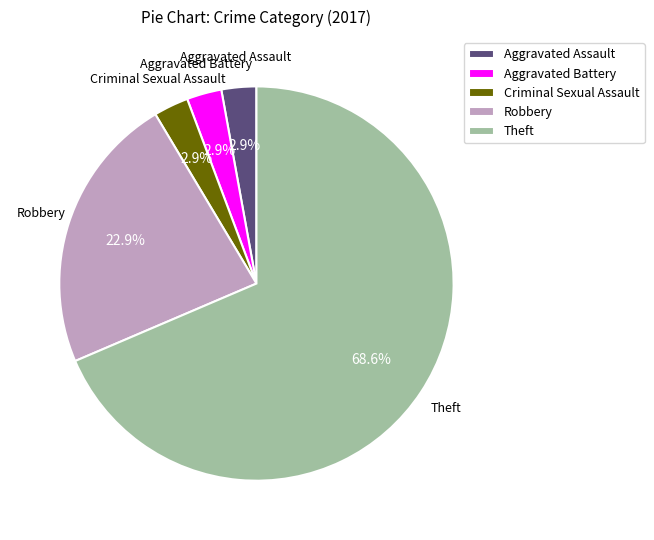

Approximately how many times larger is the value at Aggravated Battery compared to Criminal Sexual Assault?

1.0